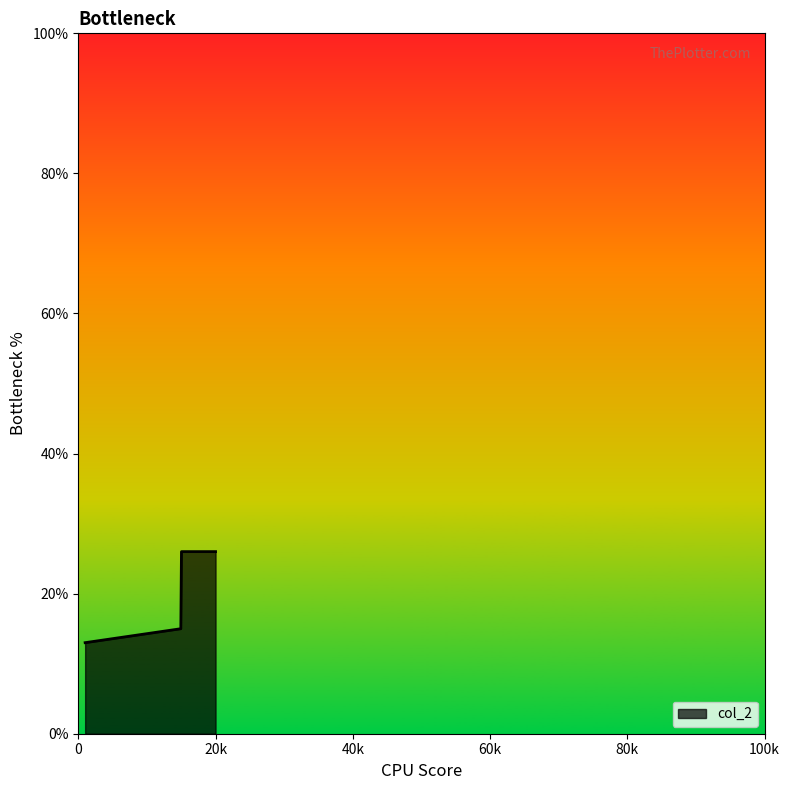

What is the smallest value displayed?

13.0